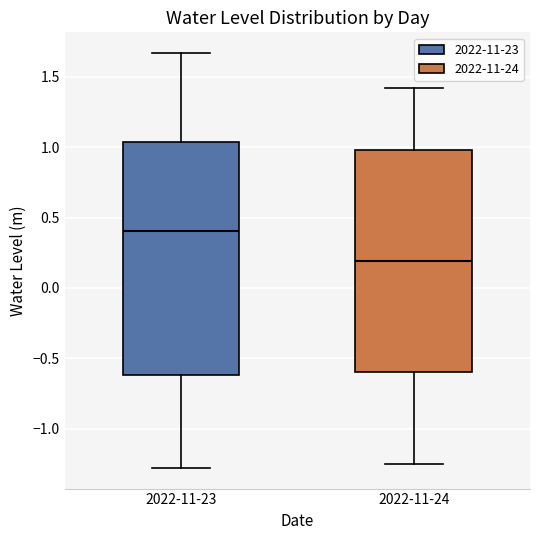

Reading left to right, read every box against the y-axis: the position of its median line, the range the box covers, and the ends of its whiskers. The values are not printed on the chart, so give them approximately, as read against the axis.

2022-11-23: median 0.40, box -0.60 to 1.05, whiskers -1.30 to 1.65
2022-11-24: median 0.20, box -0.60 to 1.00, whiskers -1.25 to 1.40